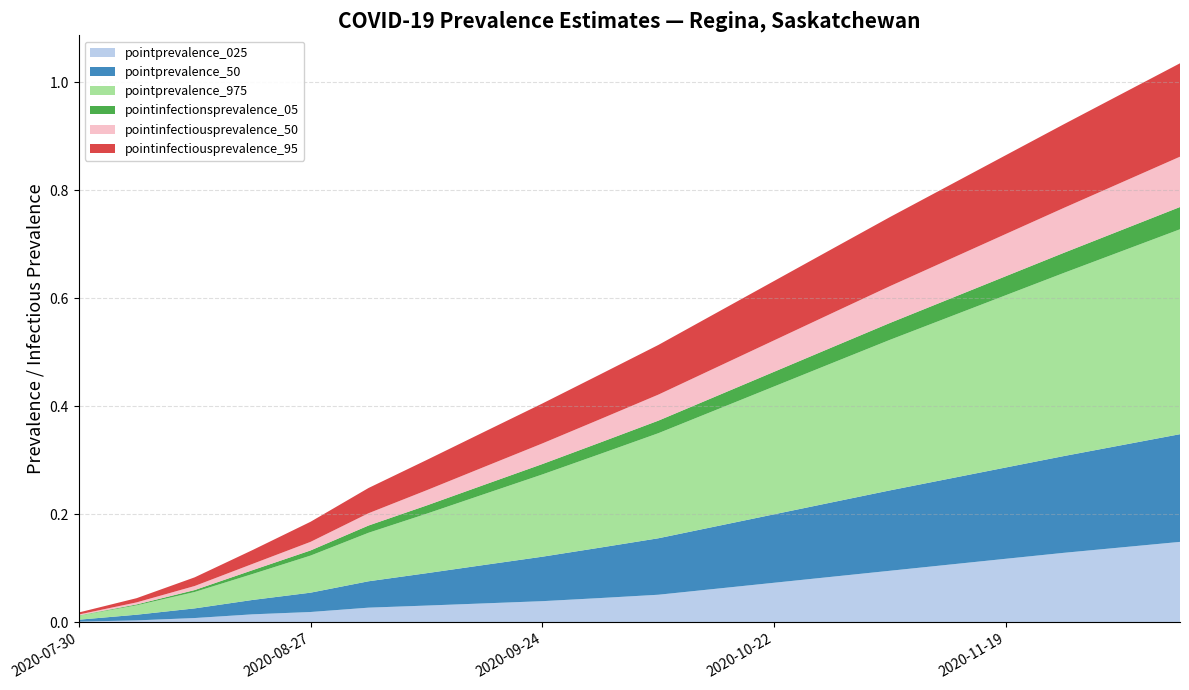

Reading left to right, transcribe all the data shown in this chart.

pointprevalence_025: 2020-07-30=0.0	2020-08-06=0.0	2020-08-13=0.0	2020-08-20=0.0	2020-08-27=0.0	2020-09-03=0.0	2020-09-10=0.0	2020-09-17=0.0	2020-09-24=0.0	2020-10-01=0.0	2020-10-08=0.1	2020-10-15=0.1	2020-10-22=0.1	2020-10-29=0.1	2020-11-05=0.1	2020-11-12=0.1	2020-11-19=0.1	2020-11-26=0.1	2020-12-03=0.1	2020-12-10=0.1
pointprevalence_50: 2020-07-30=0.0	2020-08-06=0.0	2020-08-13=0.0	2020-08-20=0.0	2020-08-27=0.0	2020-09-03=0.0	2020-09-10=0.1	2020-09-17=0.1	2020-09-24=0.1	2020-10-01=0.1	2020-10-08=0.1	2020-10-15=0.1	2020-10-22=0.1	2020-10-29=0.1	2020-11-05=0.1	2020-11-12=0.2	2020-11-19=0.2	2020-11-26=0.2	2020-12-03=0.2	2020-12-10=0.2
pointprevalence_975: 2020-07-30=0.0	2020-08-06=0.0	2020-08-13=0.0	2020-08-20=0.0	2020-08-27=0.1	2020-09-03=0.1	2020-09-10=0.1	2020-09-17=0.1	2020-09-24=0.2	2020-10-01=0.2	2020-10-08=0.2	2020-10-15=0.2	2020-10-22=0.2	2020-10-29=0.3	2020-11-05=0.3	2020-11-12=0.3	2020-11-19=0.3	2020-11-26=0.3	2020-12-03=0.4	2020-12-10=0.4
pointinfectionsprevalence_05: 2020-07-30=0.0	2020-08-06=0.0	2020-08-13=0.0	2020-08-20=0.0	2020-08-27=0.0	2020-09-03=0.0	2020-09-10=0.0	2020-09-17=0.0	2020-09-24=0.0	2020-10-01=0.0	2020-10-08=0.0	2020-10-15=0.0	2020-10-22=0.0	2020-10-29=0.0	2020-11-05=0.0	2020-11-12=0.0	2020-11-19=0.0	2020-11-26=0.0	2020-12-03=0.0	2020-12-10=0.0
pointinfectiousprevalence_50: 2020-07-30=0.0	2020-08-06=0.0	2020-08-13=0.0	2020-08-20=0.0	2020-08-27=0.0	2020-09-03=0.0	2020-09-10=0.0	2020-09-17=0.0	2020-09-24=0.0	2020-10-01=0.0	2020-10-08=0.0	2020-10-15=0.1	2020-10-22=0.1	2020-10-29=0.1	2020-11-05=0.1	2020-11-12=0.1	2020-11-19=0.1	2020-11-26=0.1	2020-12-03=0.1	2020-12-10=0.1
pointinfectiousprevalence_95: 2020-07-30=0.0	2020-08-06=0.0	2020-08-13=0.0	2020-08-20=0.0	2020-08-27=0.0	2020-09-03=0.0	2020-09-10=0.1	2020-09-17=0.1	2020-09-24=0.1	2020-10-01=0.1	2020-10-08=0.1	2020-10-15=0.1	2020-10-22=0.1	2020-10-29=0.1	2020-11-05=0.1	2020-11-12=0.1	2020-11-19=0.1	2020-11-26=0.2	2020-12-03=0.2	2020-12-10=0.2